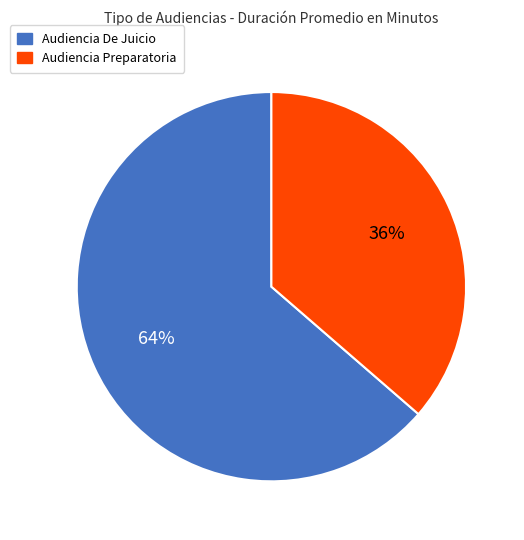

Between Audiencia De Juicio and Audiencia Preparatoria, which is larger?

Audiencia De Juicio